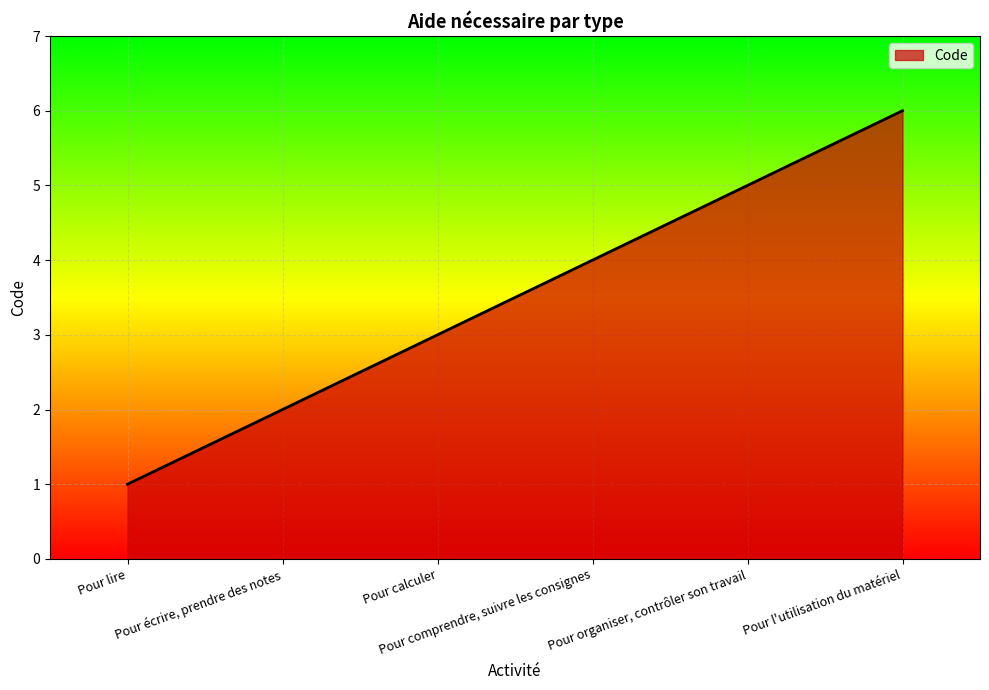

Reading right to left, extract all data points from this chart.

6	5	4	3	2	1